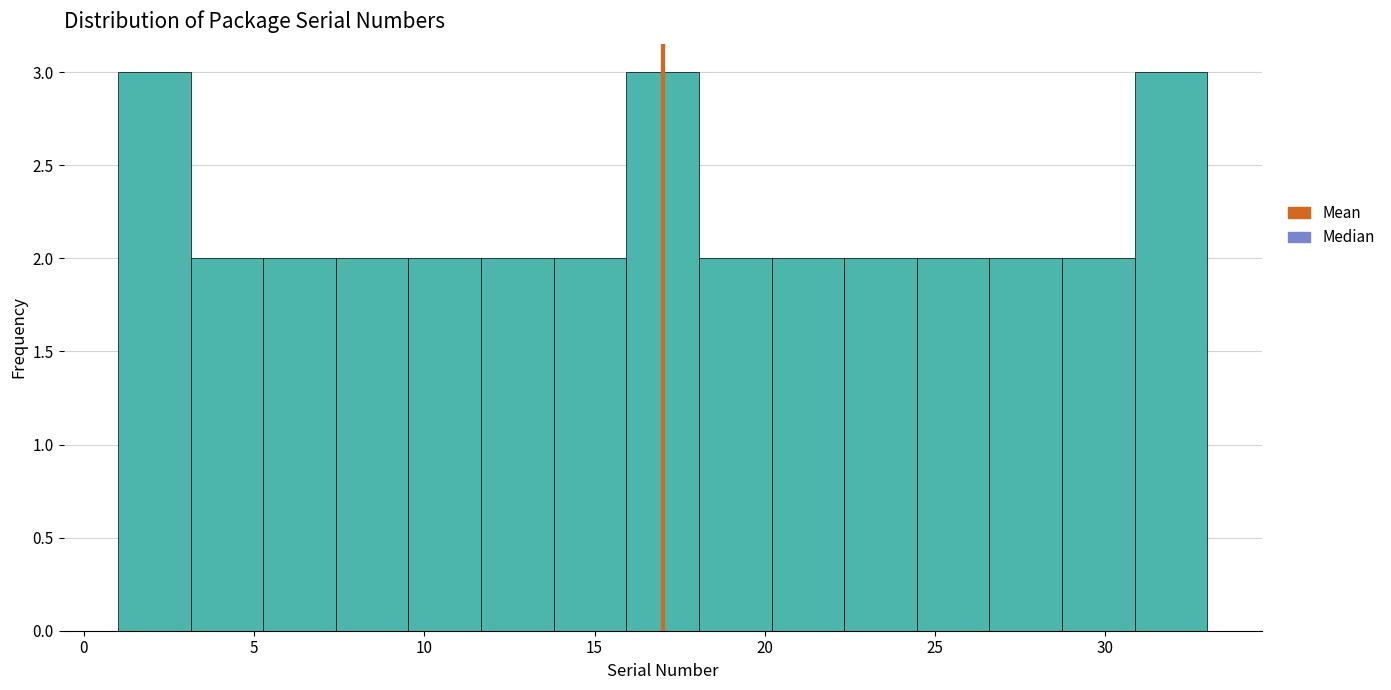

What is the height of the bar covering 18.0 to 20.0 on the x-axis? Neither the bar edges nor the heights are printed on the chart, so give them approximately, as read against the axes.

2